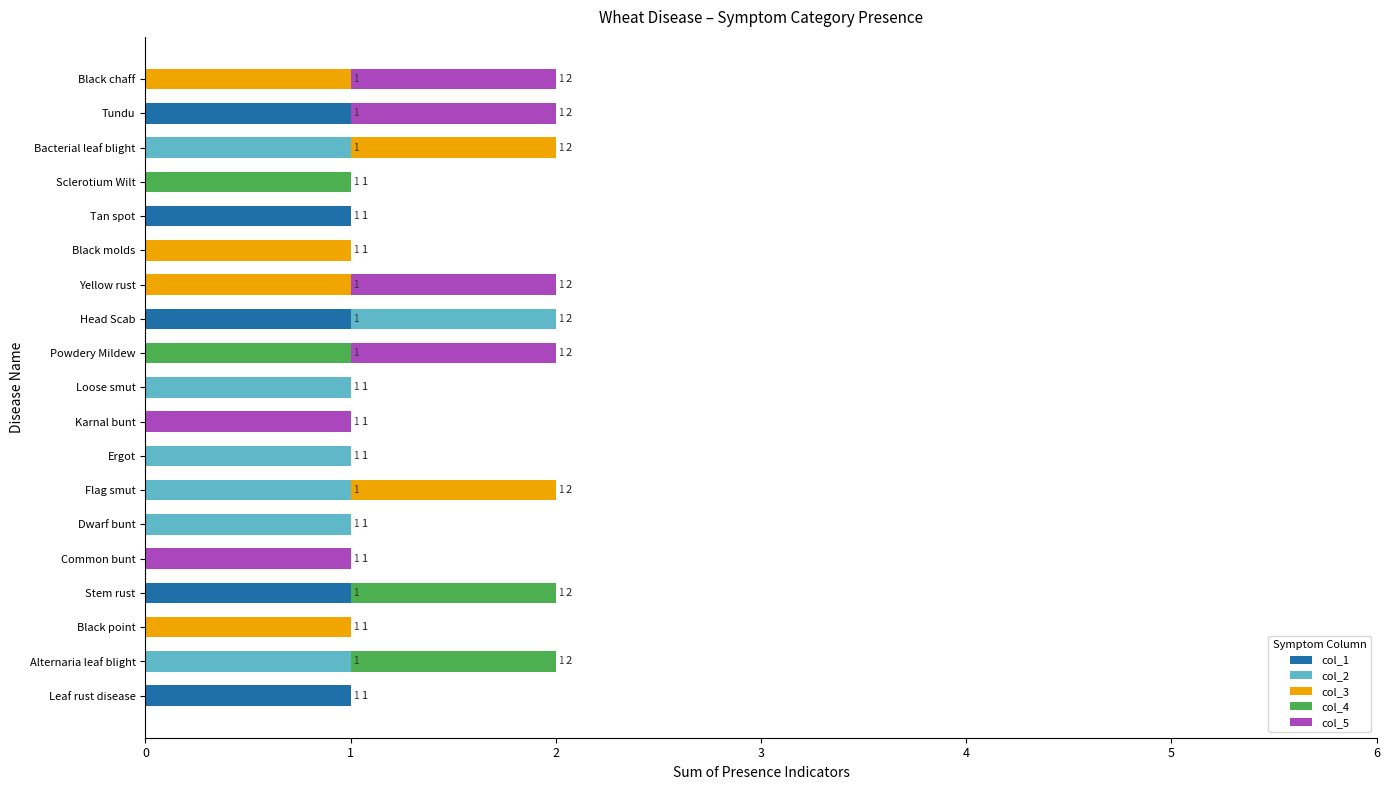

True or false: col_1 has a value of 1 at Tundu.

True